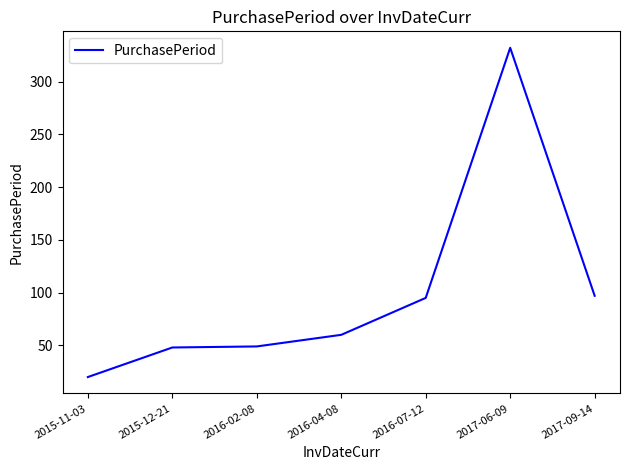

At which category does the chart reach its minimum across all series?

2015-11-03